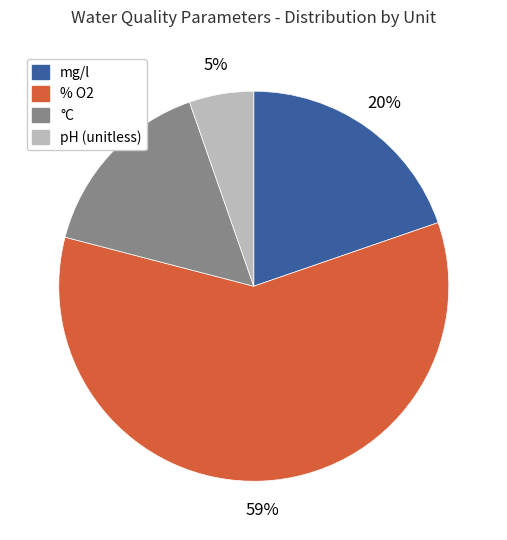

To the nearest percent, what percentage of the pie is °C?

16%